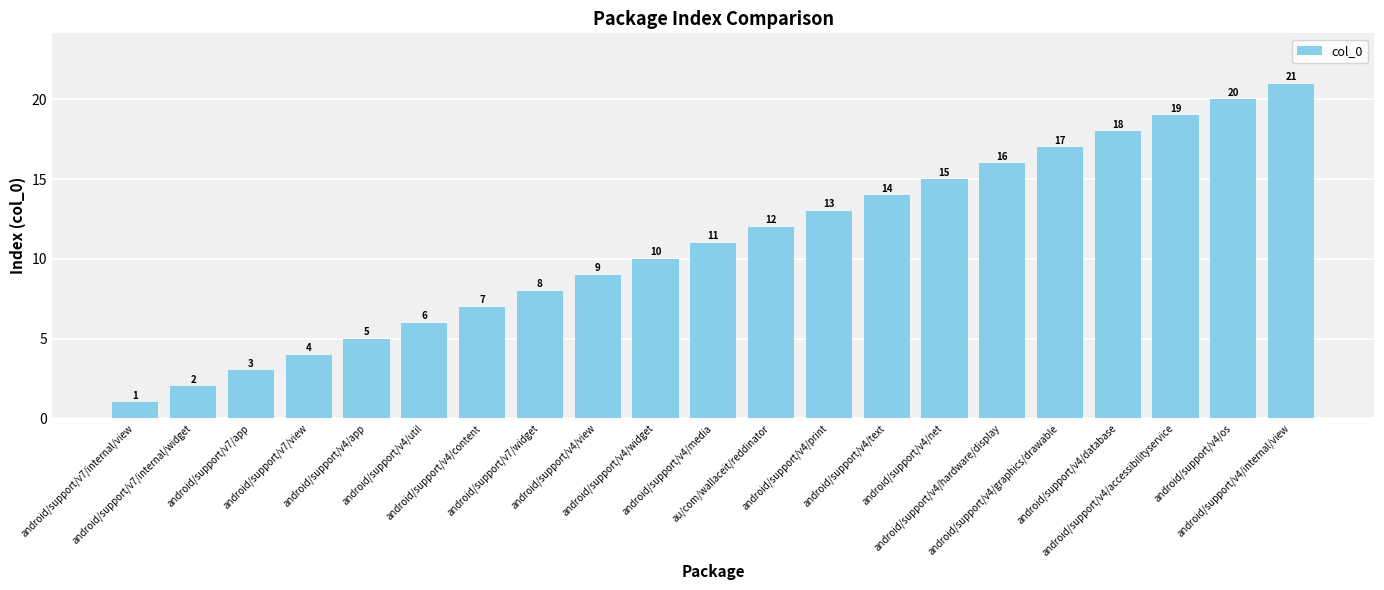

Are the bars grouped side by side (vs. stacked)?

No